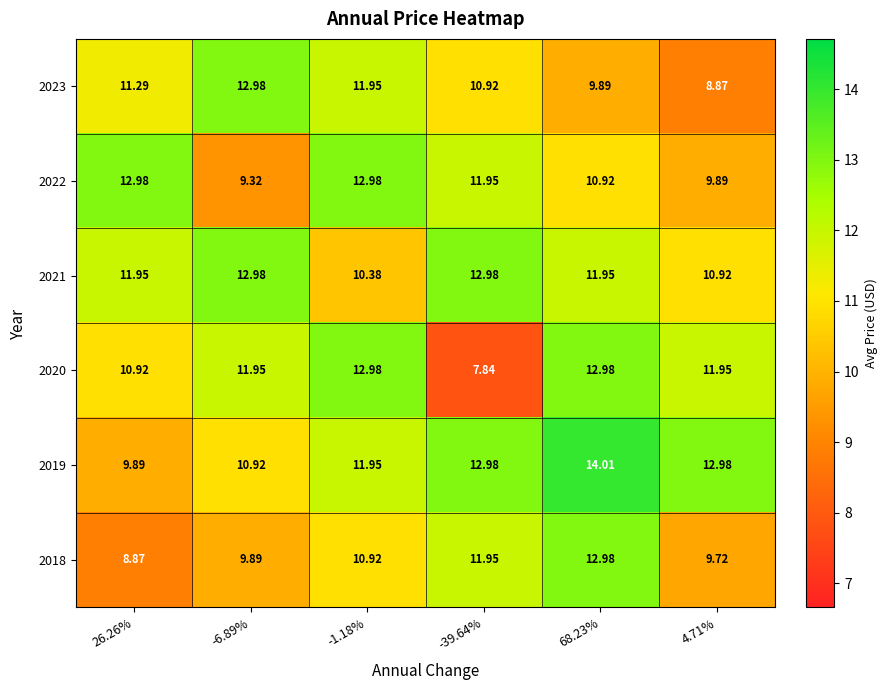

Is the value of 2018 at 26.26% greater than the value of 2020 at -6.89%?

No